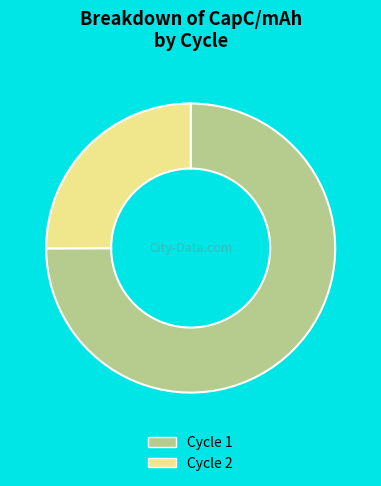

Is there a majority slice in this chart?

Yes